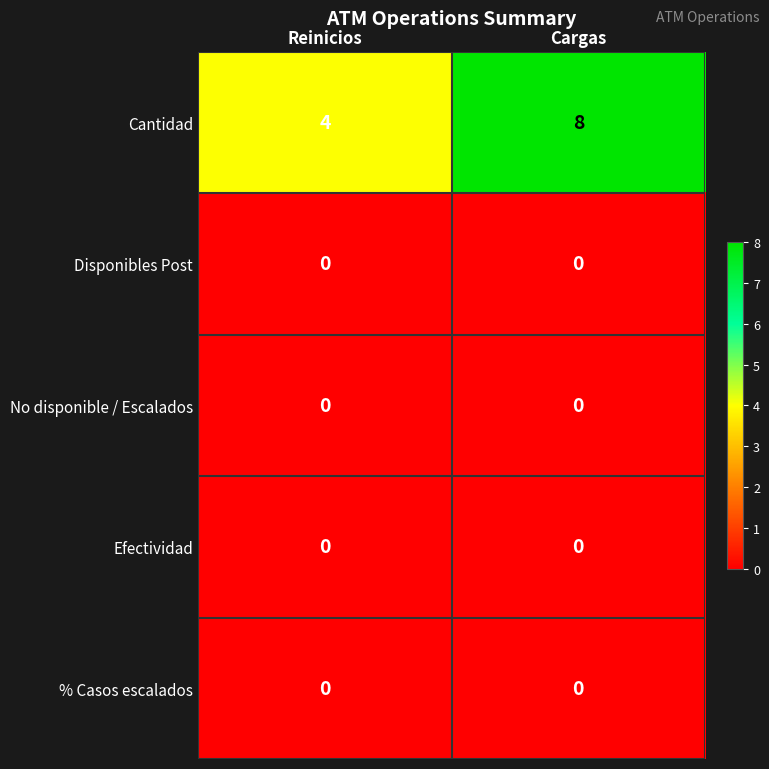

What is the greatest value displayed?

8